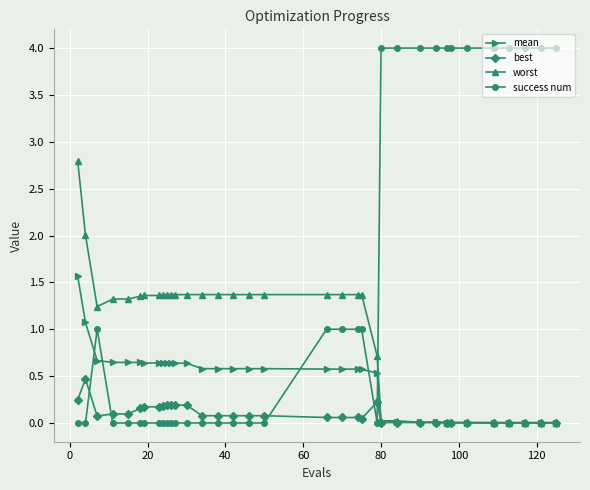

Does the chart have visible grid lines?

Yes